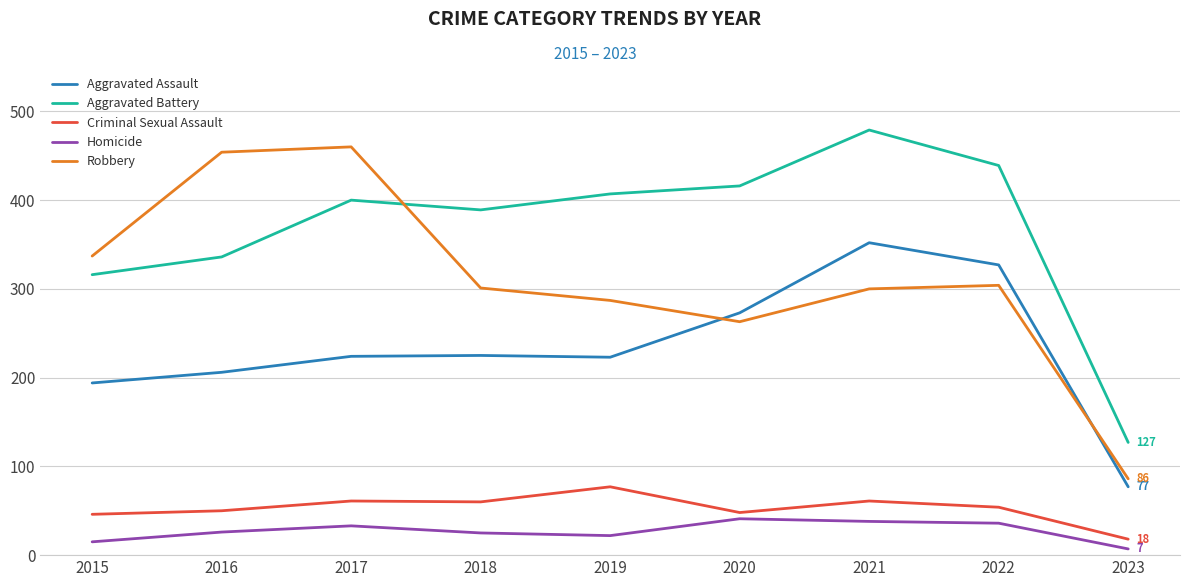

After their last crossing, which series has the higher values: Aggravated Battery or Robbery?

Aggravated Battery